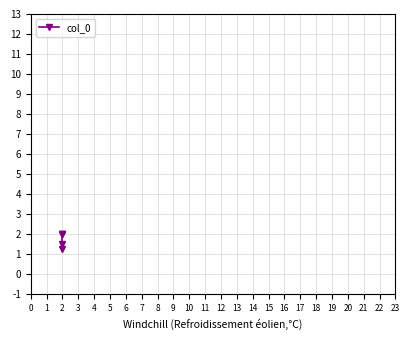

Does the chart have visible grid lines?

Yes